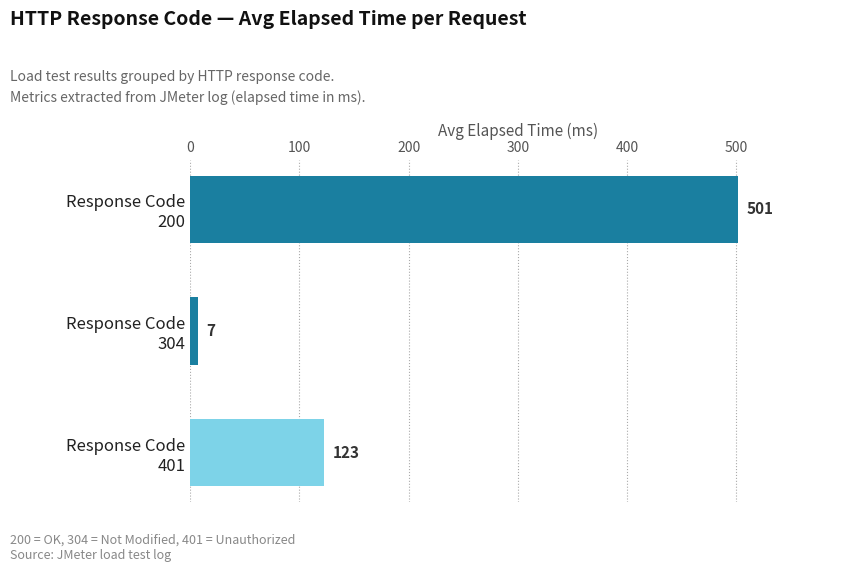

Where is the data nearest to the value 254?

Response Code
401